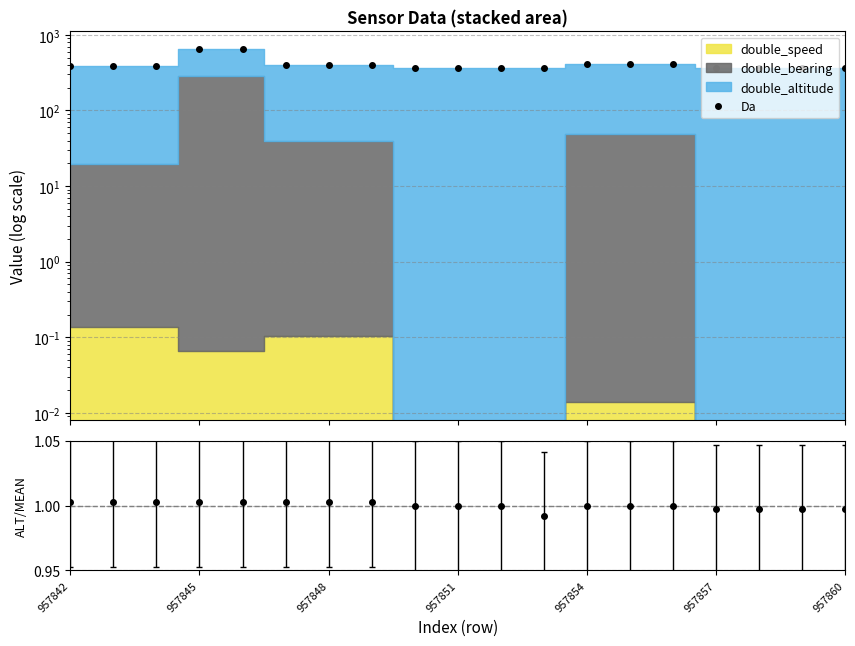

What is the ratio of the value at 14 to the value at 12?

1.0